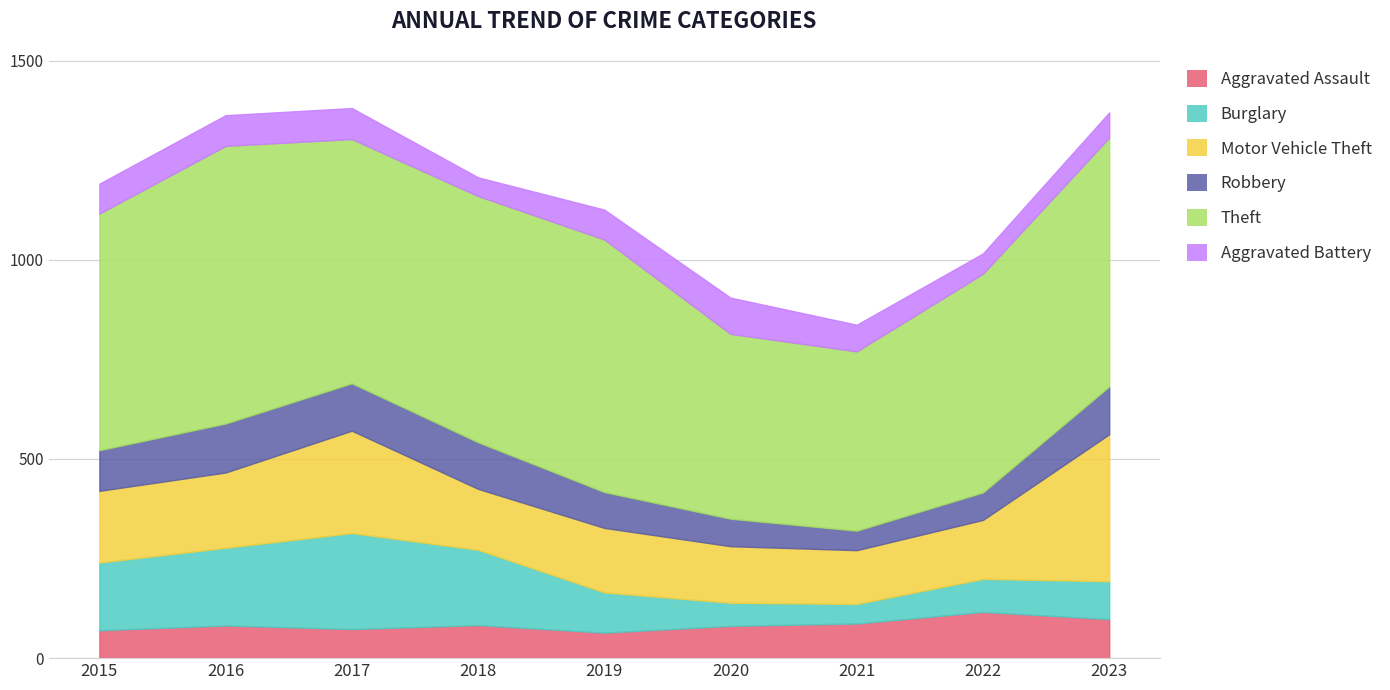

Reading right to left, extract all data points from this chart.

Aggravated Assault: 2023=98	2022=116	2021=87	2020=81	2019=64	2018=83	2017=73	2016=82	2015=70
Burglary: 2023=95	2022=83	2021=49	2020=58	2019=101	2018=189	2017=241	2016=195	2015=170
Motor Vehicle Theft: 2023=369	2022=148	2021=135	2020=142	2019=162	2018=153	2017=257	2016=189	2015=180
Robbery: 2023=120	2022=69	2021=49	2020=69	2019=90	2018=117	2017=119	2016=123	2015=102
Theft: 2023=625	2022=549	2021=450	2020=464	2019=634	2018=618	2017=613	2016=697	2015=594
Aggravated Battery: 2023=63	2022=51	2021=67	2020=91	2019=75	2018=47	2017=78	2016=77	2015=75